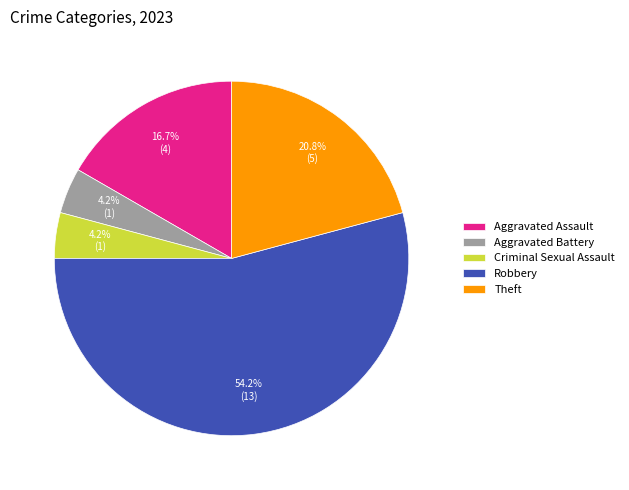

How much of the chart is everything except Criminal Sexual Assault?

95.8%